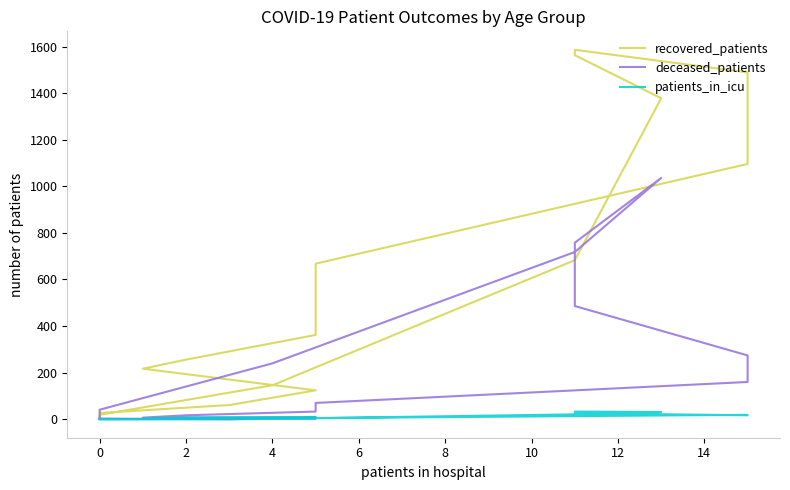

How many values in the patients_in_icu series are below 8?

8